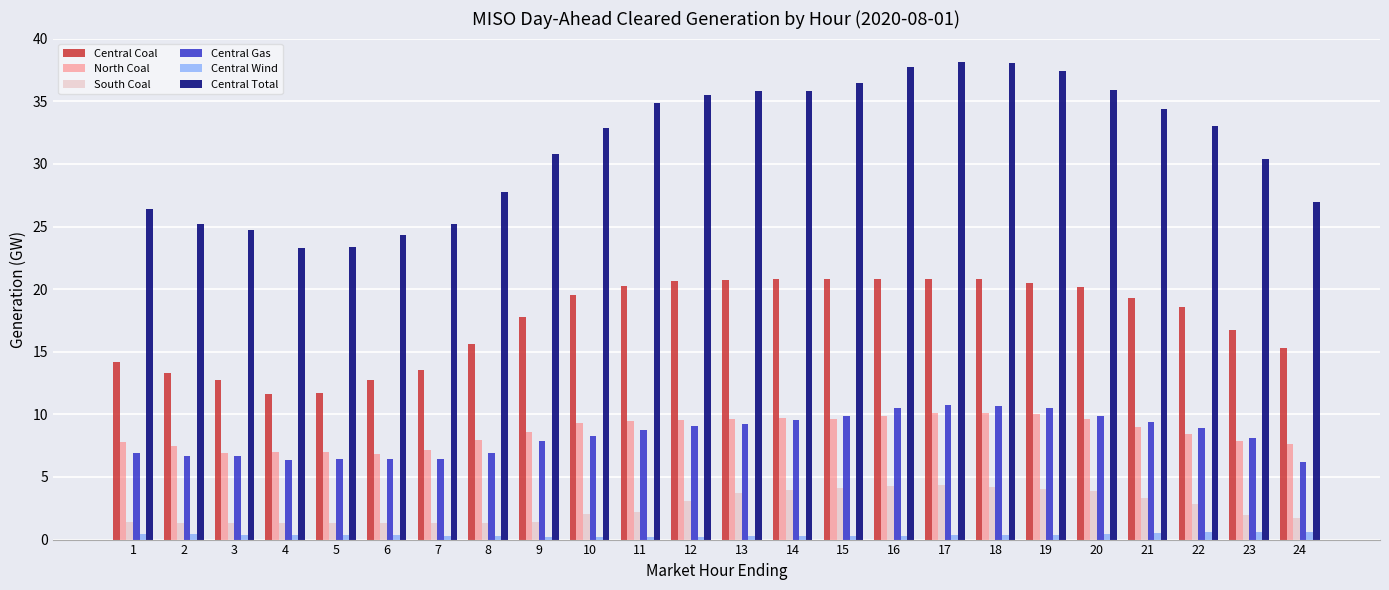

Rank the series at 13 from lowest to highest value.

Central Wind, South Coal, Central Gas, North Coal, Central Coal, Central Total